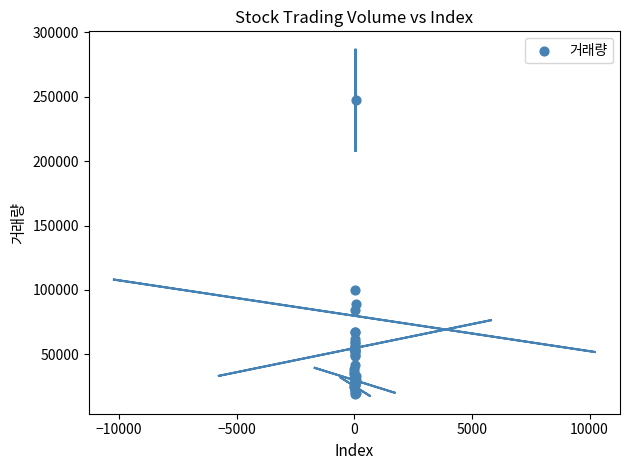

What Y value in the scatter plot is closest to 133037?

100102